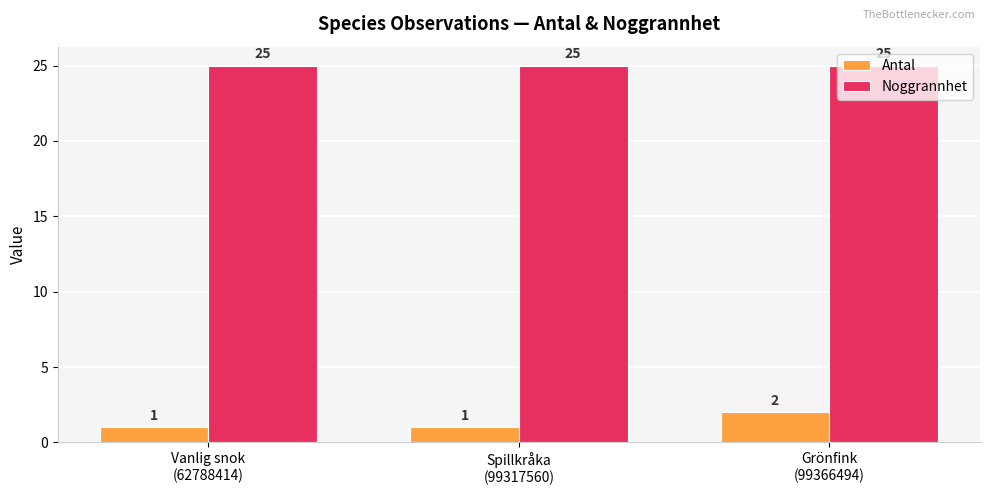

List the series in order of their peak value, lowest first.

Antal, Noggrannhet